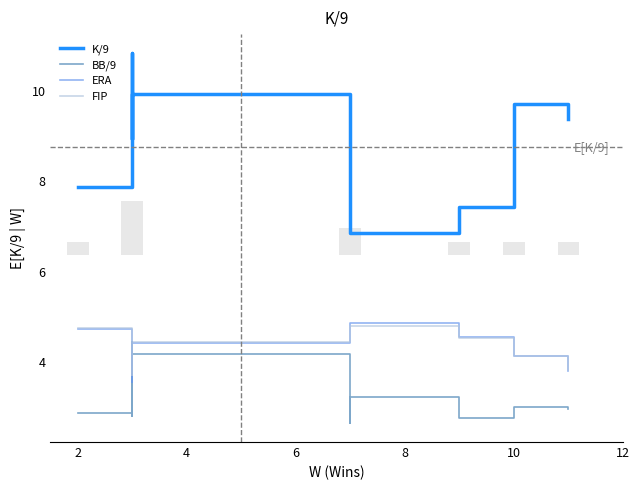

The K/9 series shows 3.2 at 10. True or false?

False